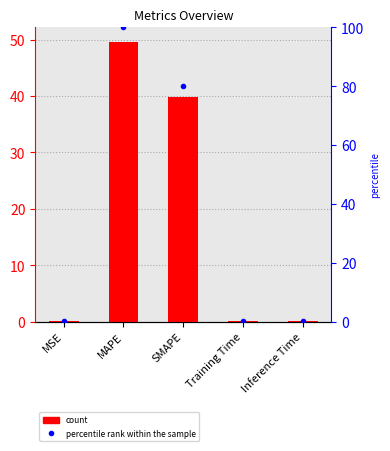

The value of col_1 at Inference Time is 0.1. True or false?

True